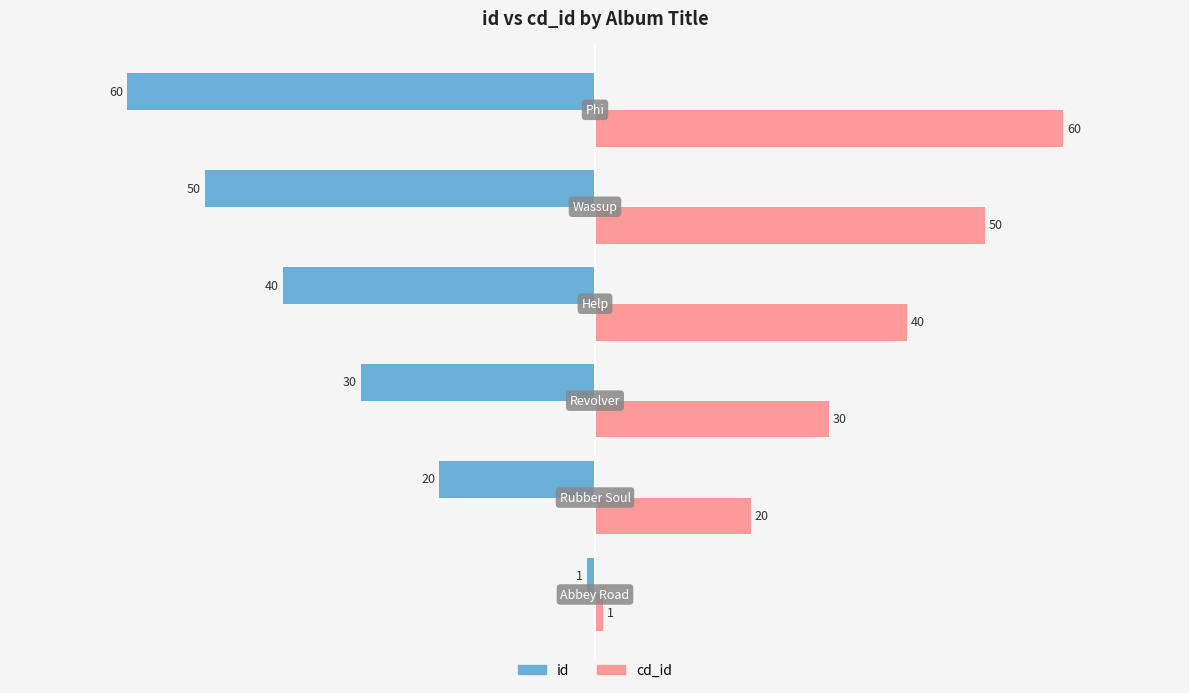

How many distinct data groups are displayed?

2